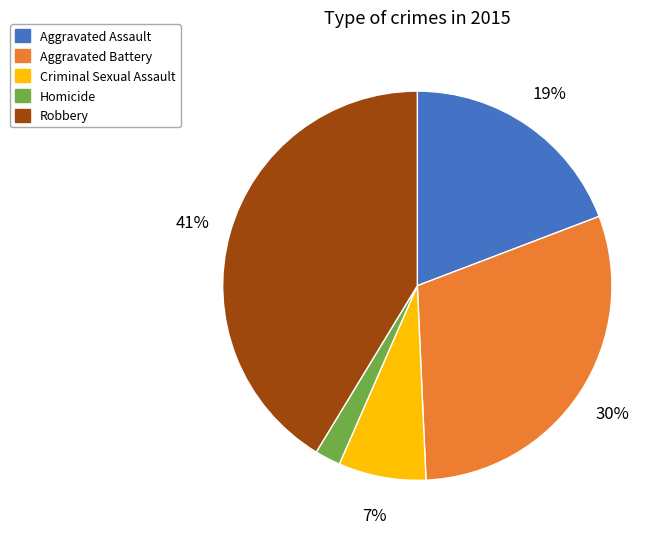

To the nearest percent, what is the difference between the largest and smallest slice percentages?

39%